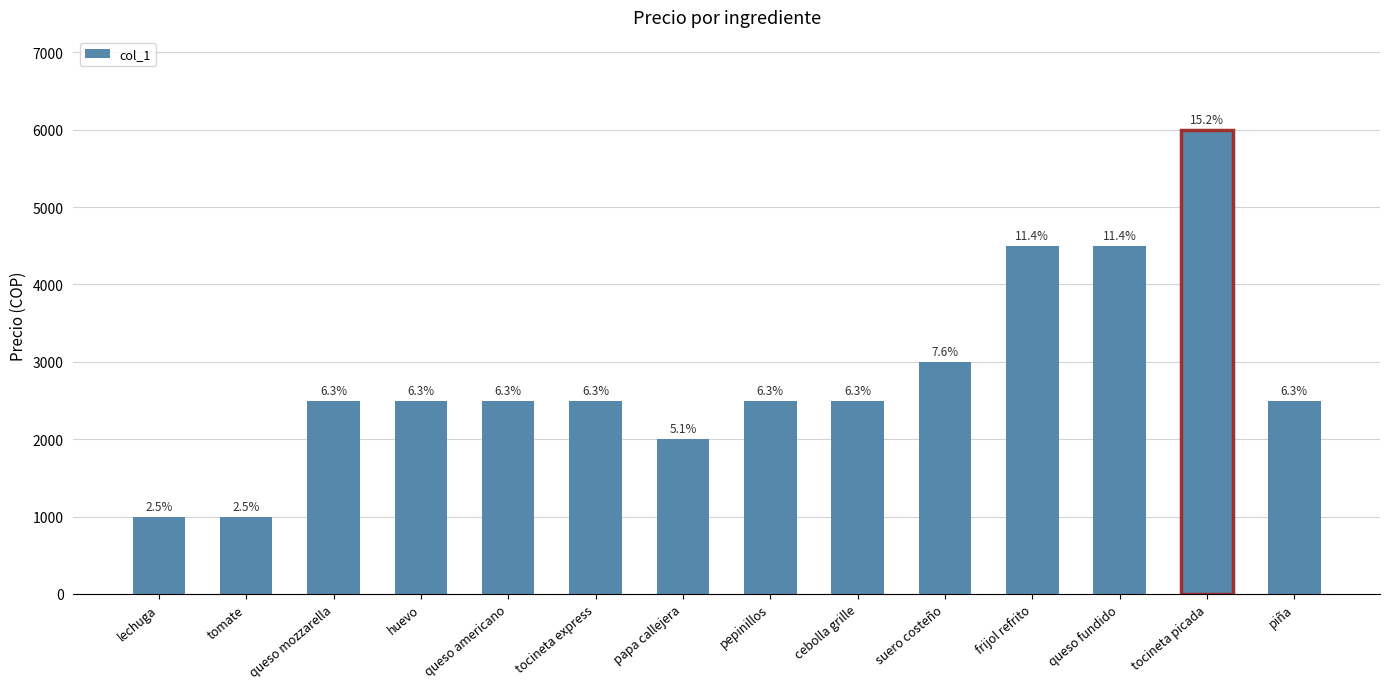

True or false: the data shows 2500 at queso mozzarella.

True